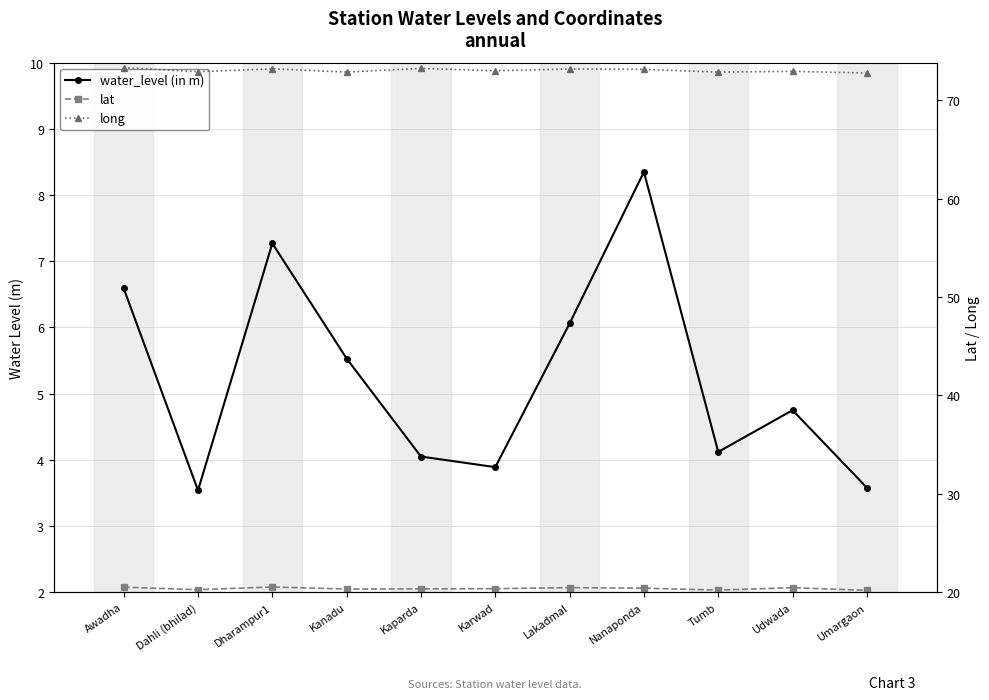

How many interior local peaks does the water_level (in m) series have?

3